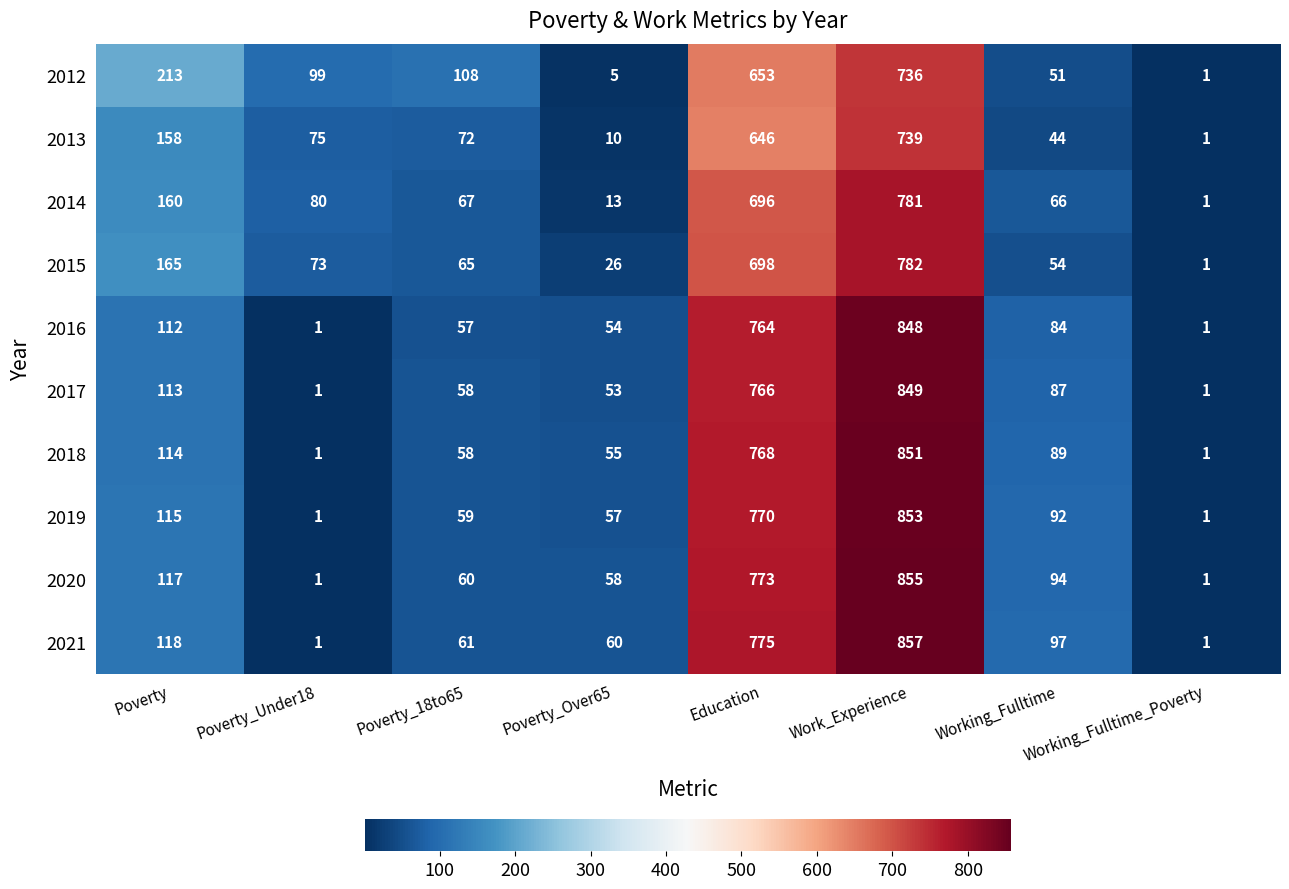

Which series has the largest range (max minus min)?

2021